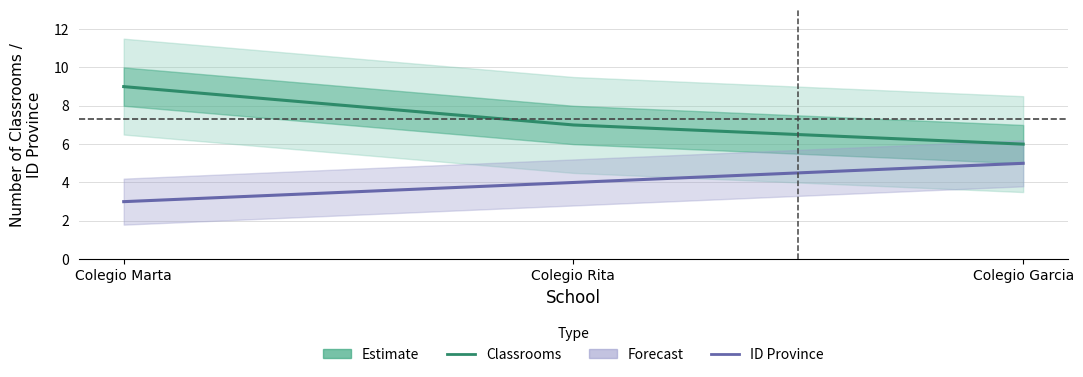

How many lines are shown in the chart?

2